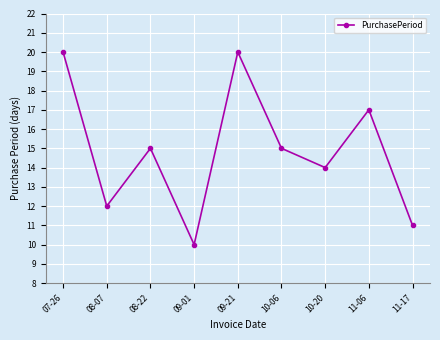

Which has a higher value, 08-07 or 10-06?

10-06